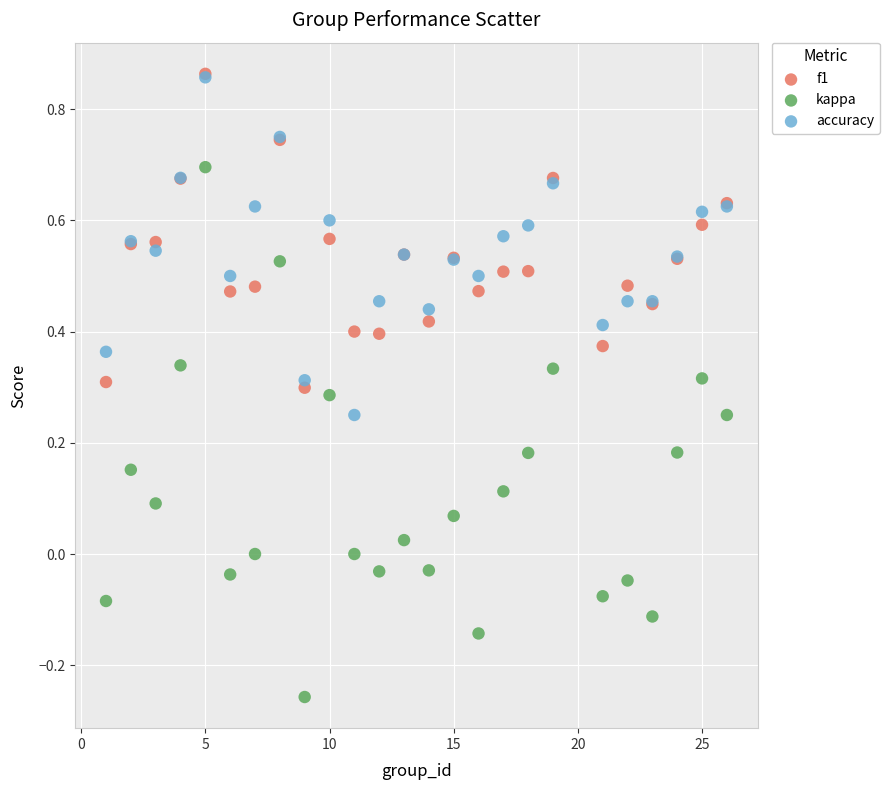

Which series has the largest Y range (max minus min)?

kappa